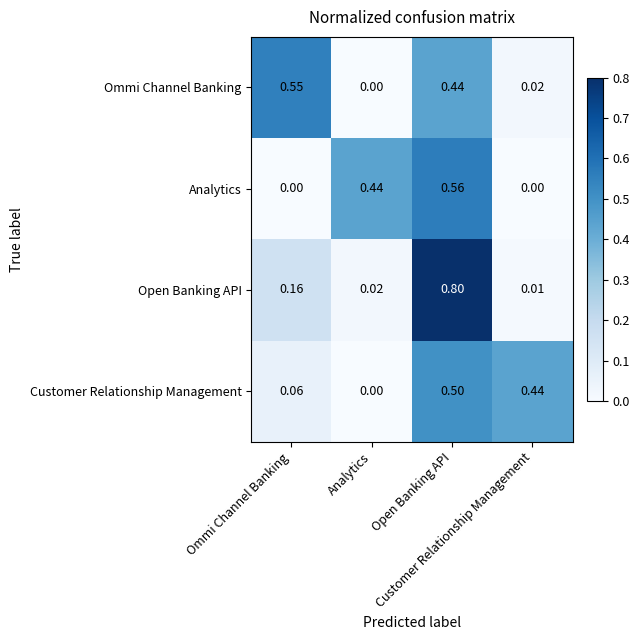

Reading right to left, list all the values displayed in this chart.

Ommi Channel Banking: Customer Relationship Management=0.0	Open Banking API=0.4	Analytics=0.0	Ommi Channel Banking=0.6
Analytics: Customer Relationship Management=0.0	Open Banking API=0.6	Analytics=0.4	Ommi Channel Banking=0.0
Open Banking API: Customer Relationship Management=0.0	Open Banking API=0.8	Analytics=0.0	Ommi Channel Banking=0.2
Customer Relationship Management: Customer Relationship Management=0.4	Open Banking API=0.5	Analytics=0.0	Ommi Channel Banking=0.1